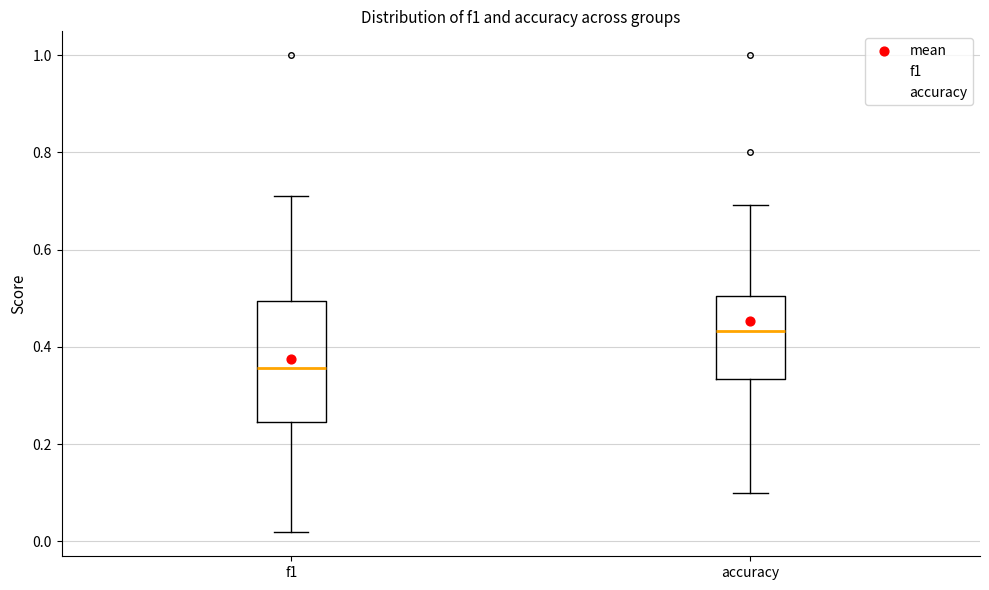

Where is the lower edge of the box for accuracy on the y-axis? The values are not printed on the chart, so give them approximately, as read against the axis.

0.34